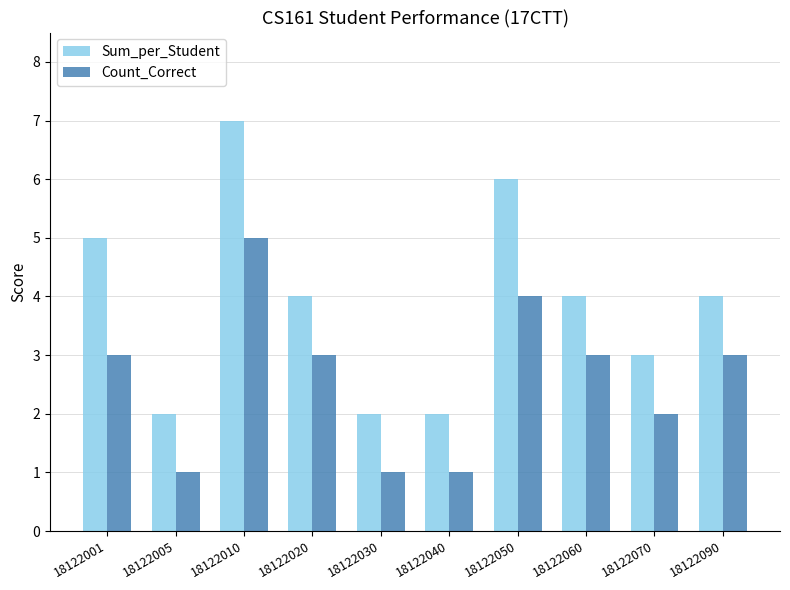

What is the greatest value displayed?

7